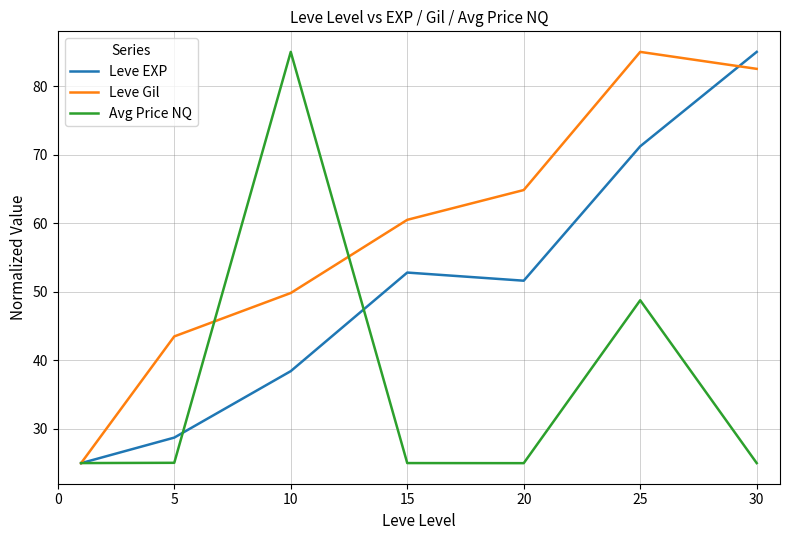

Which series has the largest total across all categories?

Leve Gil